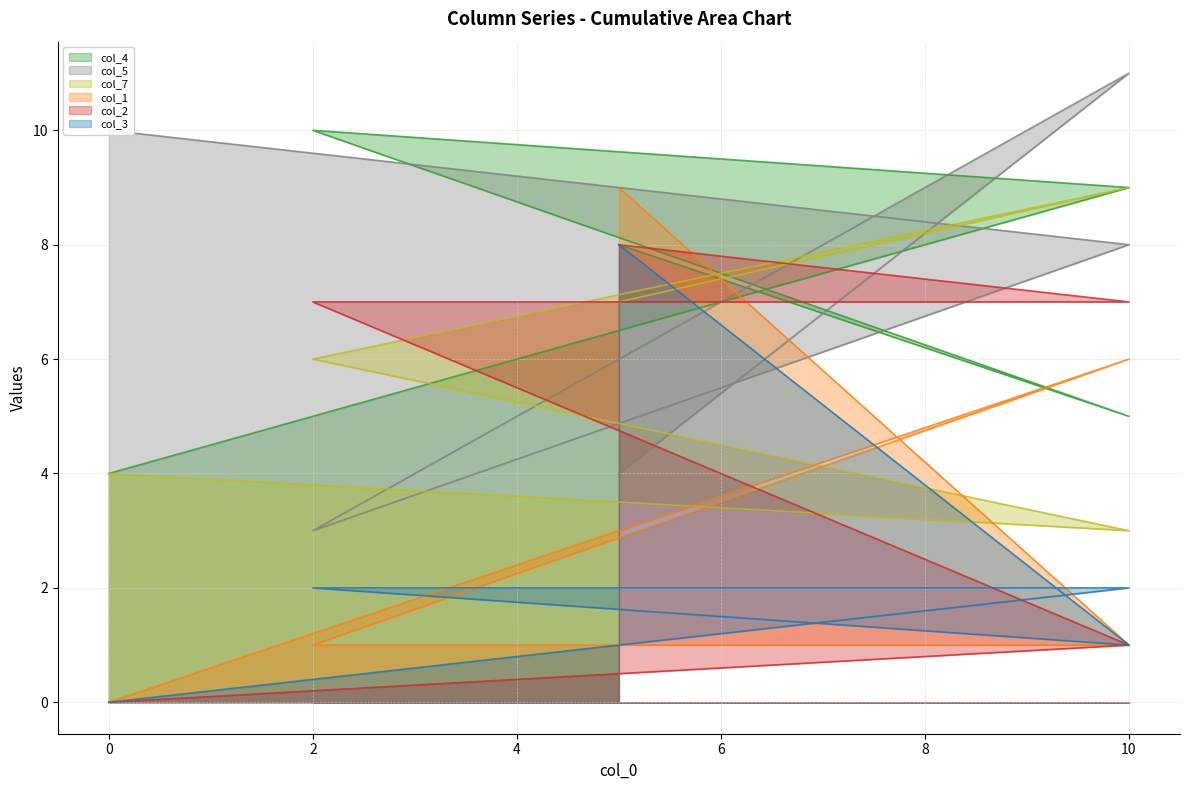

Reading left to right, extract all data points from this chart.

col_4: 0=4	10=9	2=10	10=5	5=8
col_5: 0=10	10=8	2=3	10=11	5=4
col_7: 0=4	10=3	2=6	10=9	5=7
col_1: 0=0	10=6	2=1	10=1	5=9
col_2: 0=0	10=1	2=7	10=7	5=8
col_3: 0=0	10=2	2=2	10=1	5=8